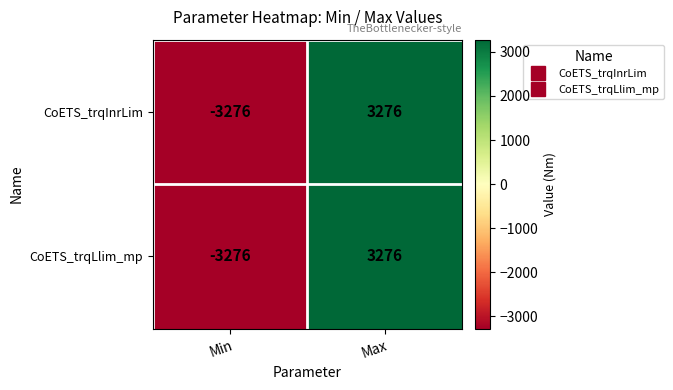

Rank the categories by CoETS_trqInrLim value from highest to lowest.

Max, Min